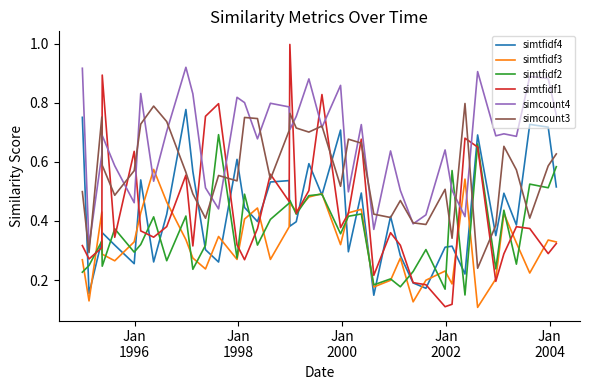

How many categories are shown in the chart?

40